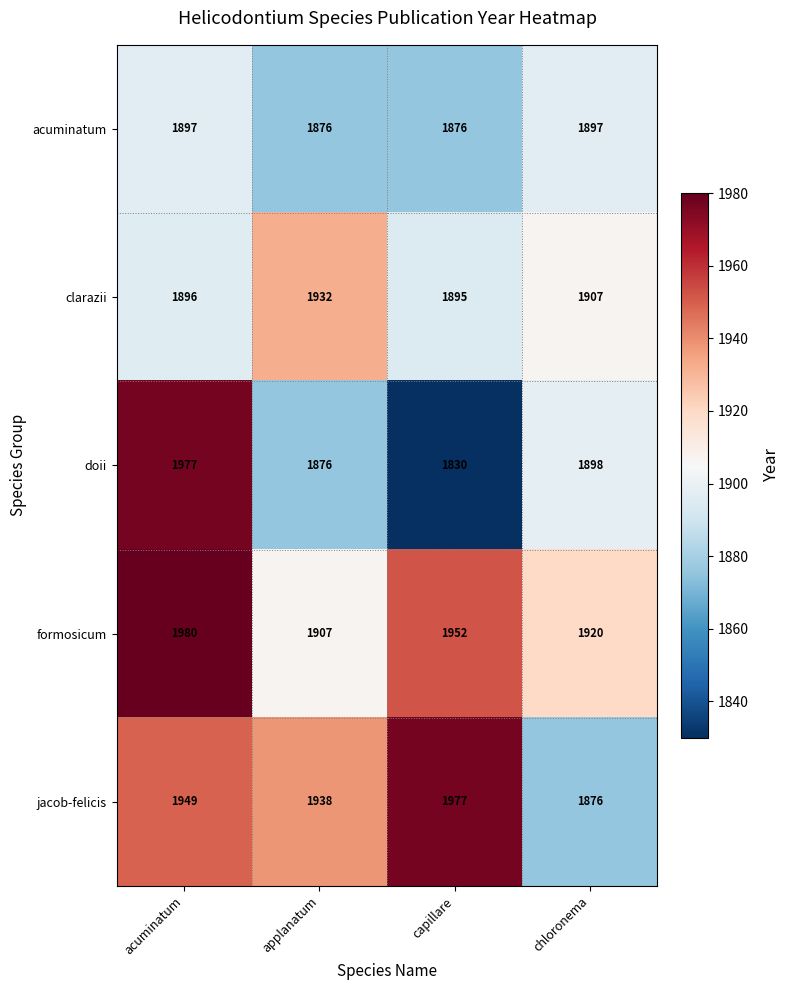

How many jacob-felicis values are between 1938 and 1977?

3